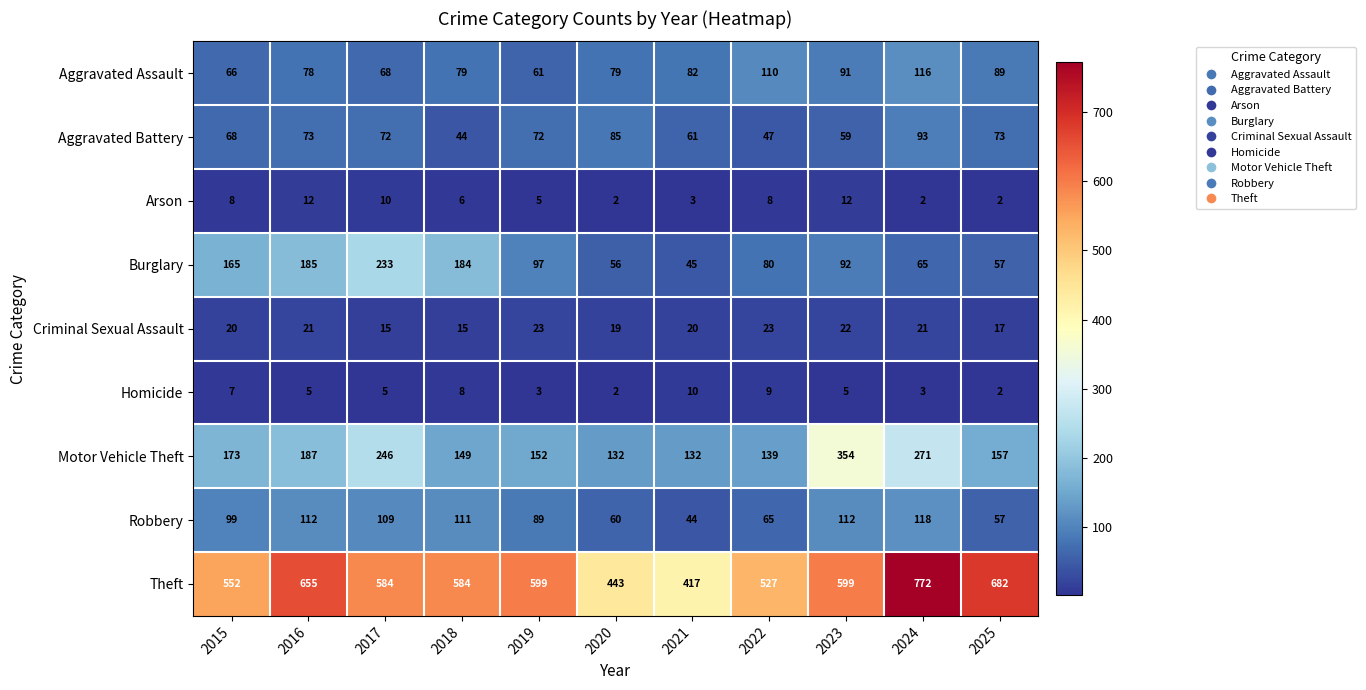

Which category has the highest value in the Aggravated Battery series?

2024